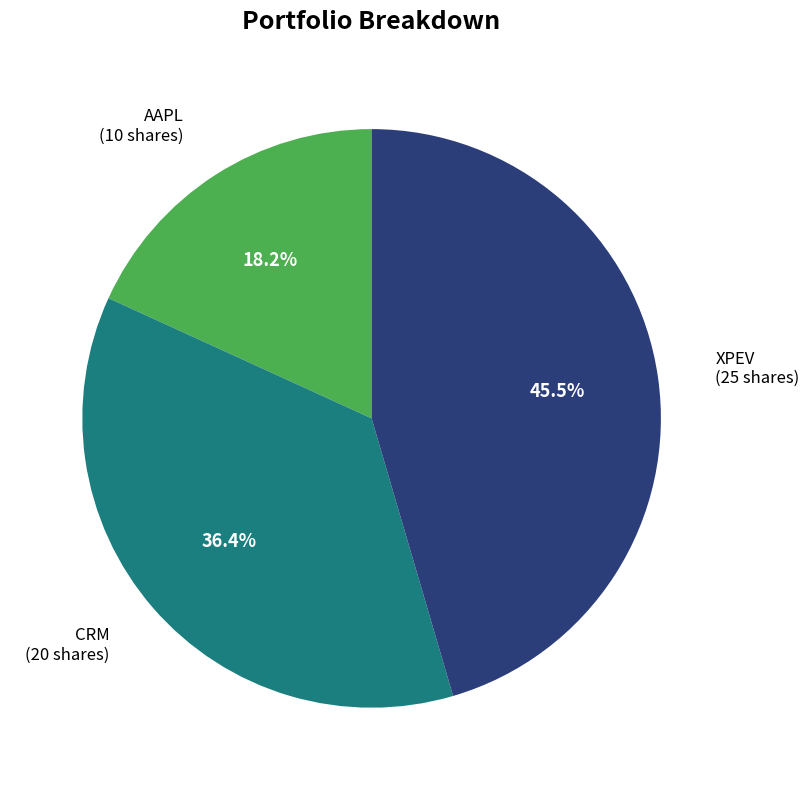

Is there a majority slice in this chart?

No